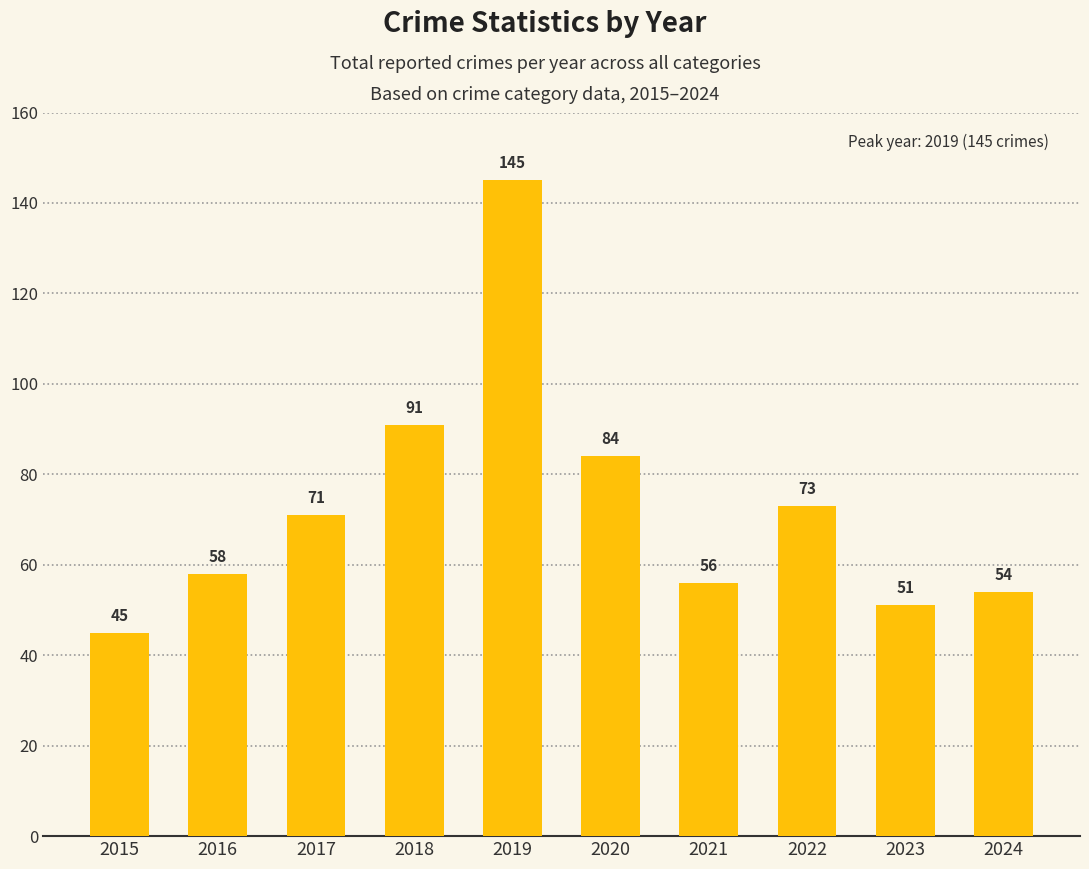

Approximately how many times larger is the value at 2015 compared to 2021?

0.8